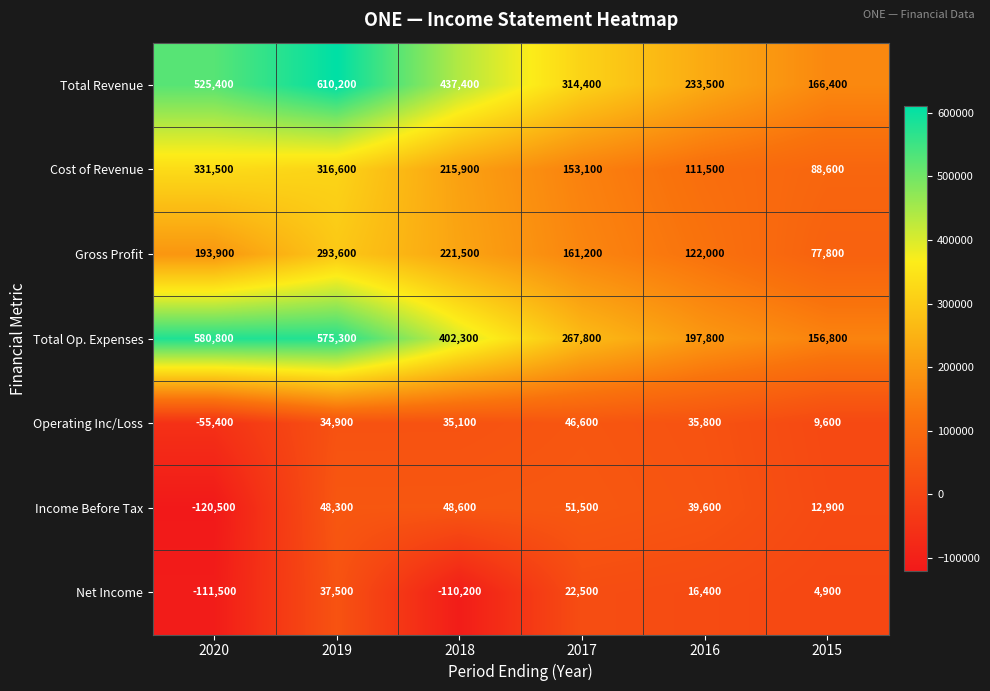

Is it true that Cost of Revenue equals 215900 at 2018?

True